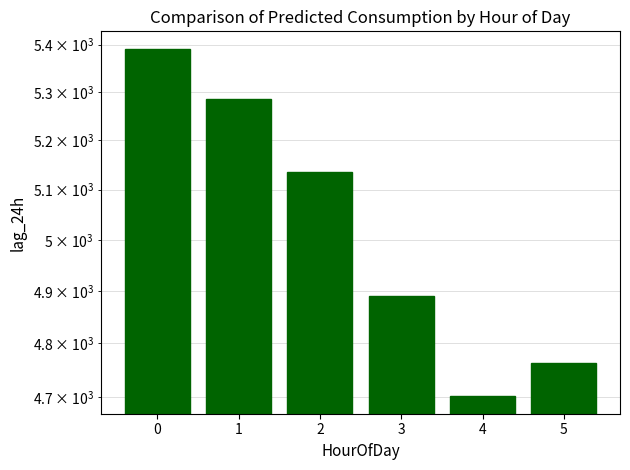

What is the change in value from 0 to 3?

-501.8